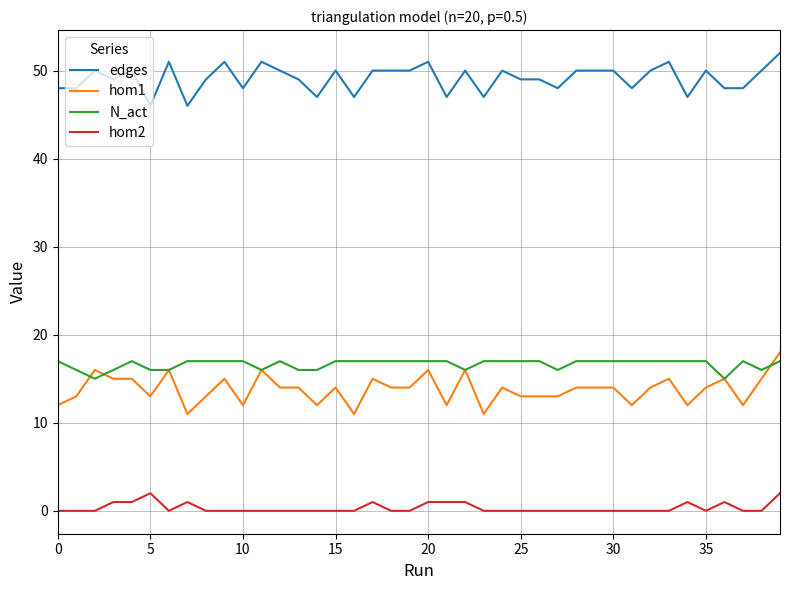

True or false: hom1 and hom2 intersect in this chart.

False